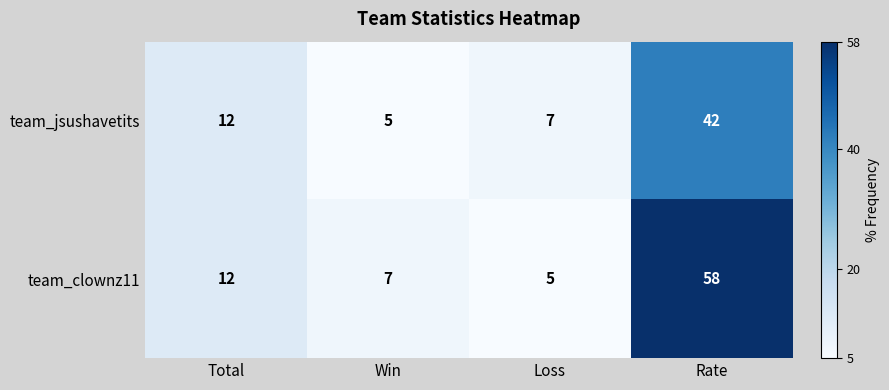

Where is team_jsushavetits nearest to the value 23?

Total